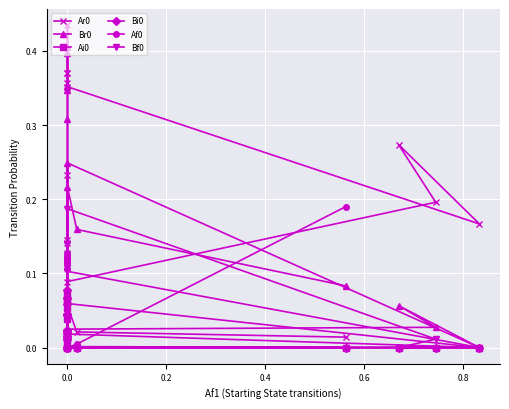

Which series has the widest spread of values?

Ar0